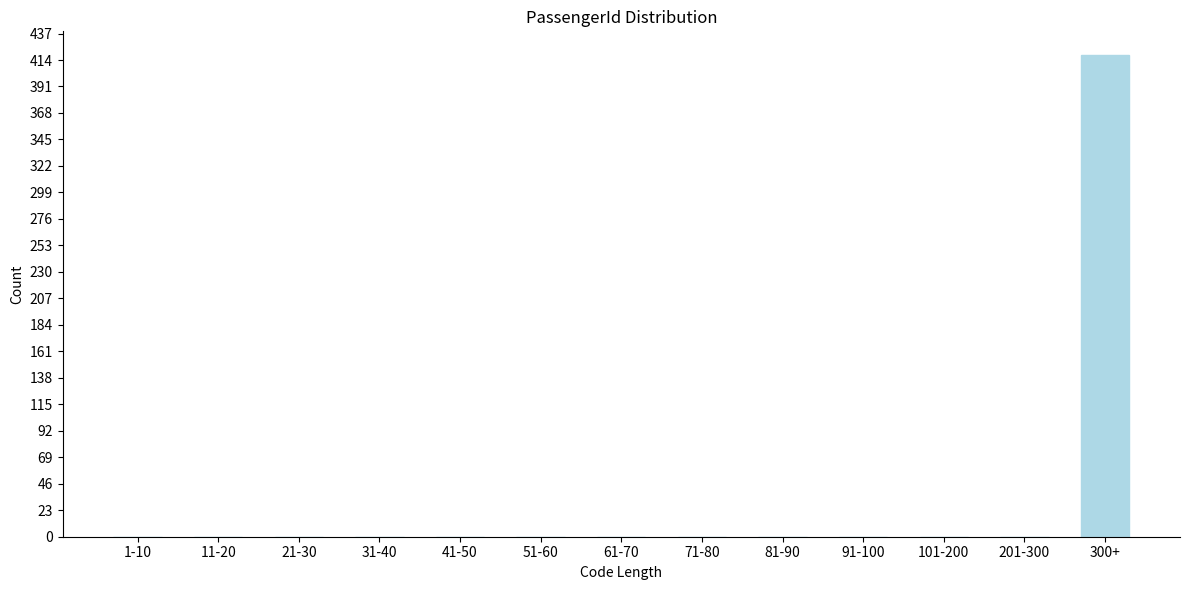

Reading left to right, list all the values displayed in this chart.

1-10=0	11-20=0	21-30=0	31-40=0	41-50=0	51-60=0	61-70=0	71-80=0	81-90=0	91-100=0	101-200=0	201-300=0	300+=418